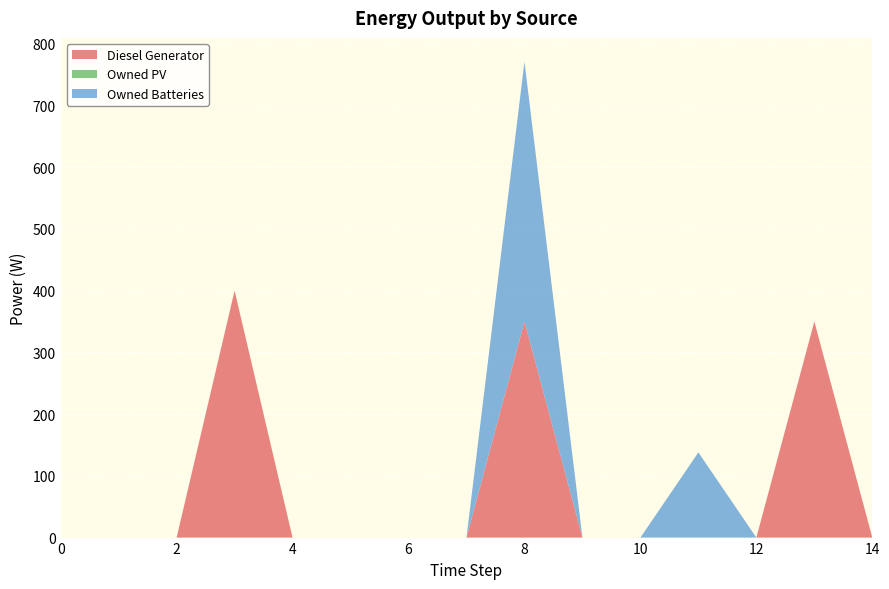

Reading left to right, transcribe all the data shown in this chart.

Diesel Generator: 0	0	0	400	0	0	0	0	350	0	0	0	0	350	0
Owned PV: 0	0	0	0	0	0	0	0	0	0	0	0	0	0	0
Owned Batteries: 0	0	0	0	0	0	0	0	421	0	0	138	0	0	0